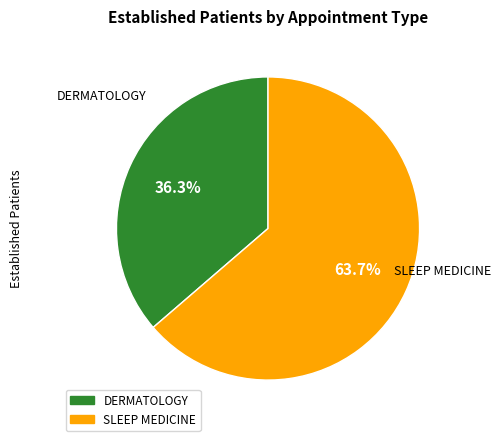

What is the majority slice?

SLEEP MEDICINE